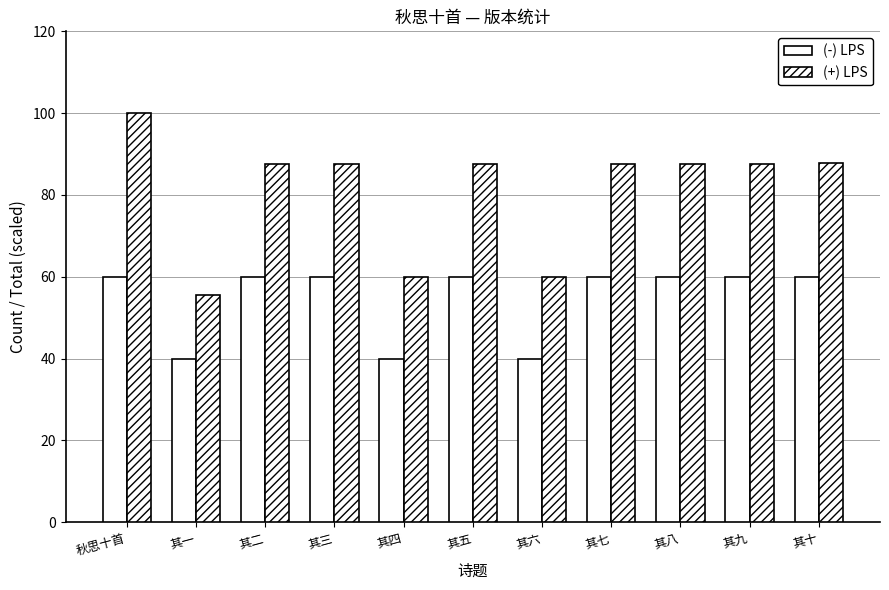

Does the chart contain stacked bars?

No